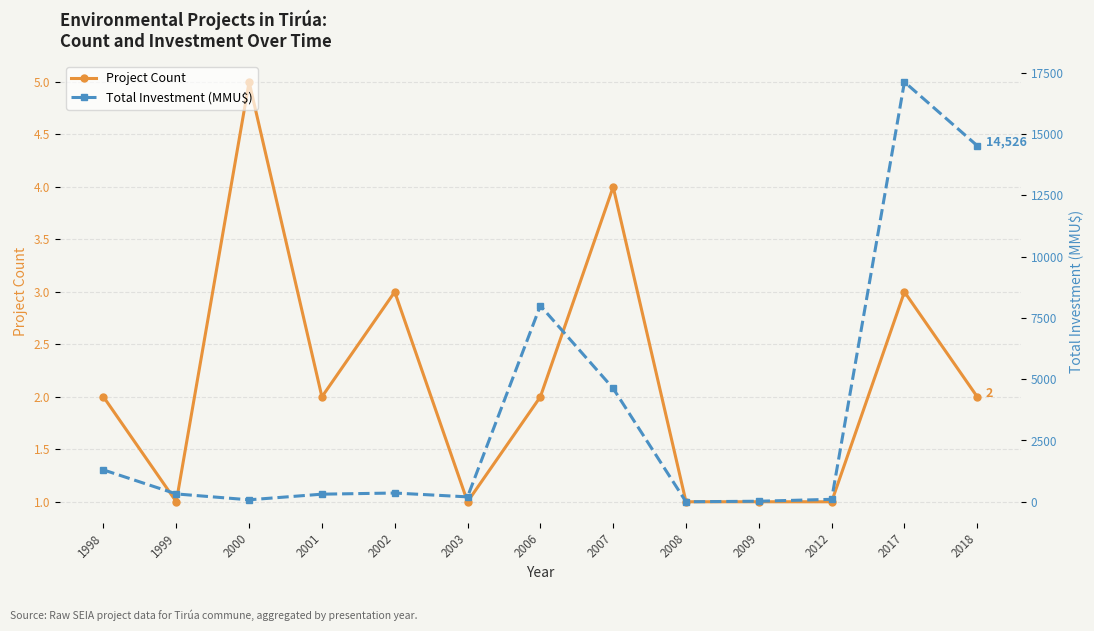

Is it true that Total Investment (MMU$) equals 310 at 2001?

True